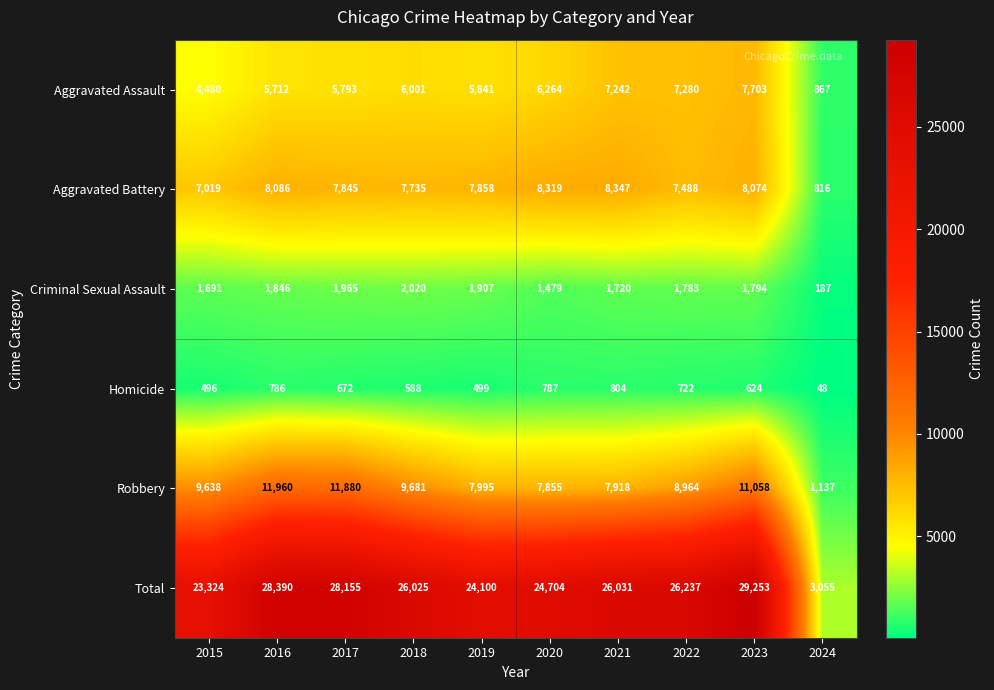

What is the difference between the maximum and minimum values in the Aggravated Battery series?

7531